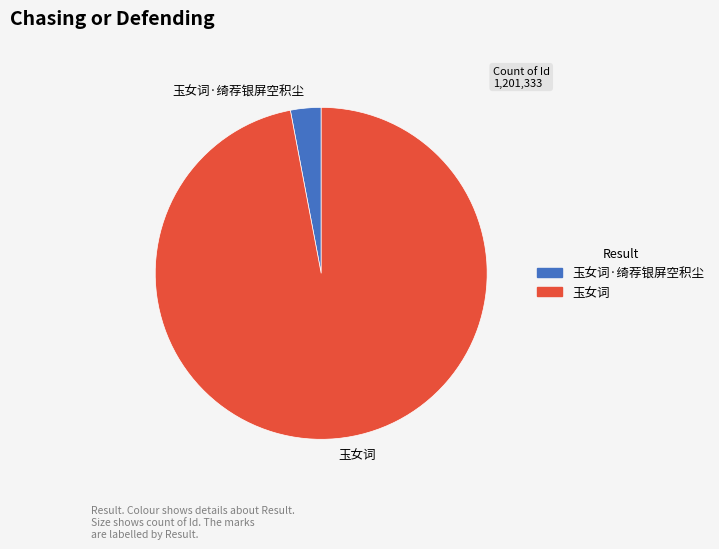

Rank the categories by value from lowest to highest.

玉女词·绮荐银屏空积尘, 玉女词